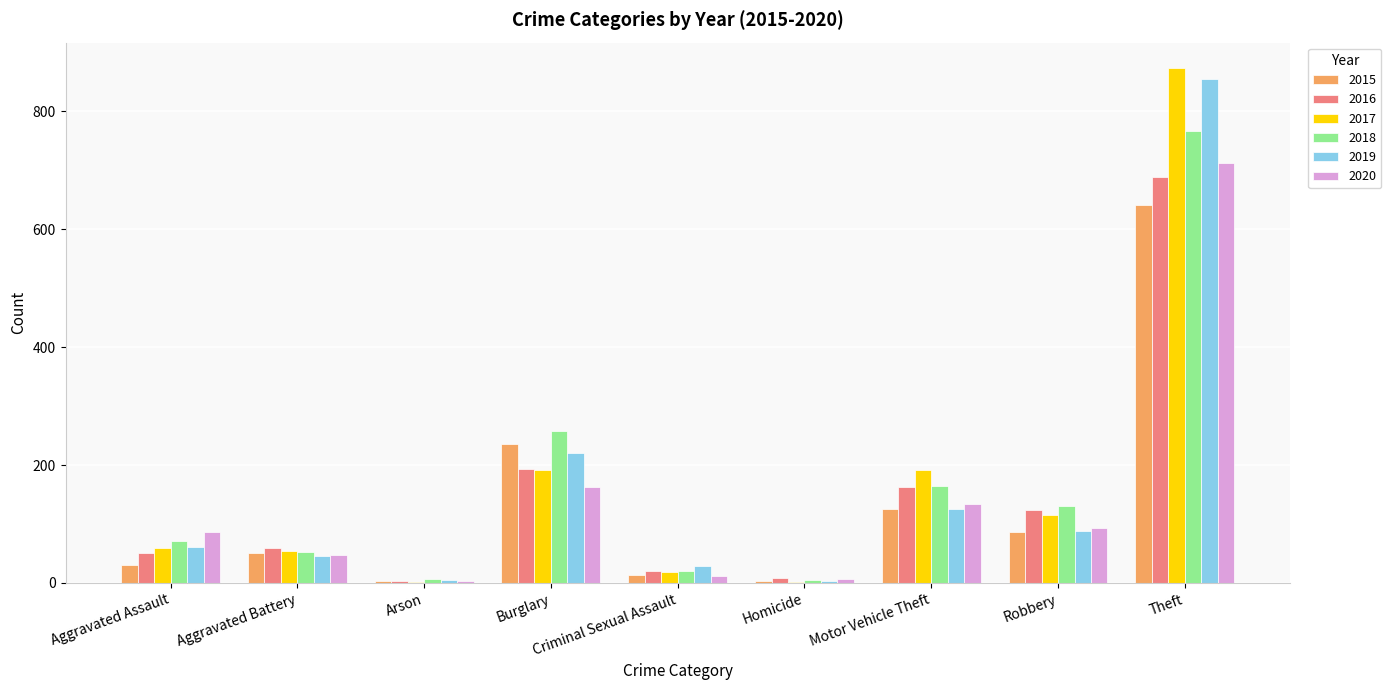

Are the bars horizontal?

No